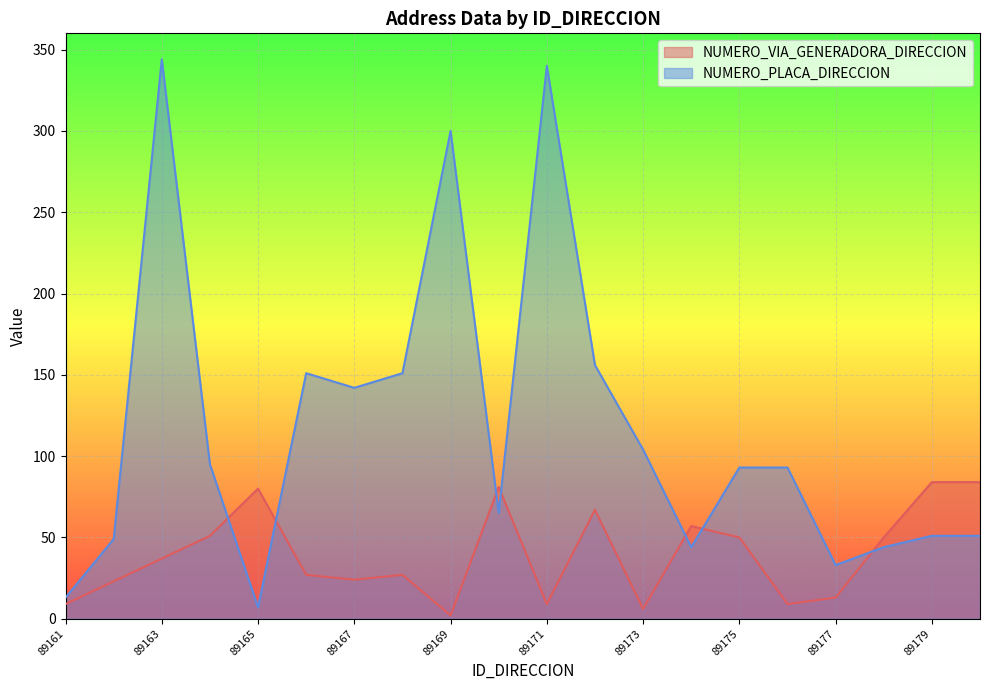

Where is NUMERO_VIA_GENERADORA_DIRECCION nearest to the value 43?

89163